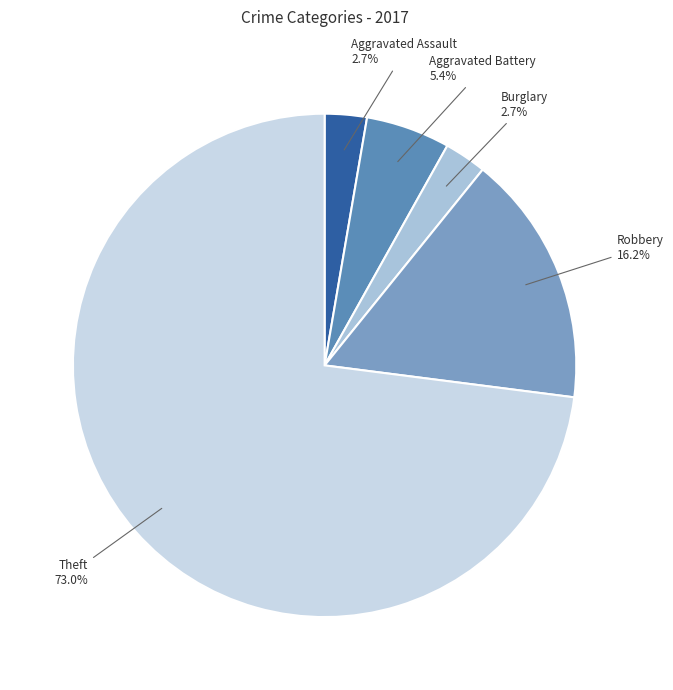

To the nearest percent, what is the difference between the Aggravated Assault and Theft slice percentages?

70%